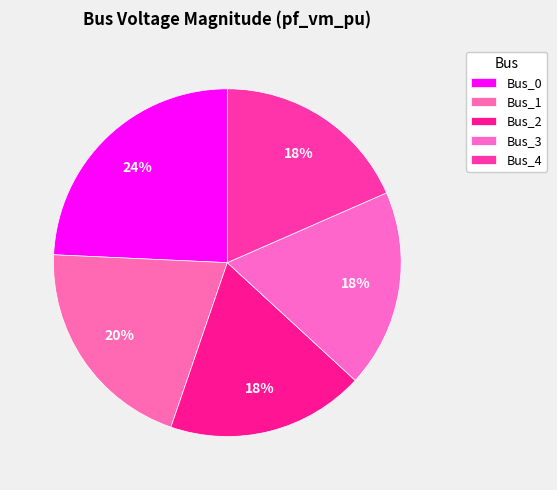

Does Bus_1 account for over 50% of the chart?

No